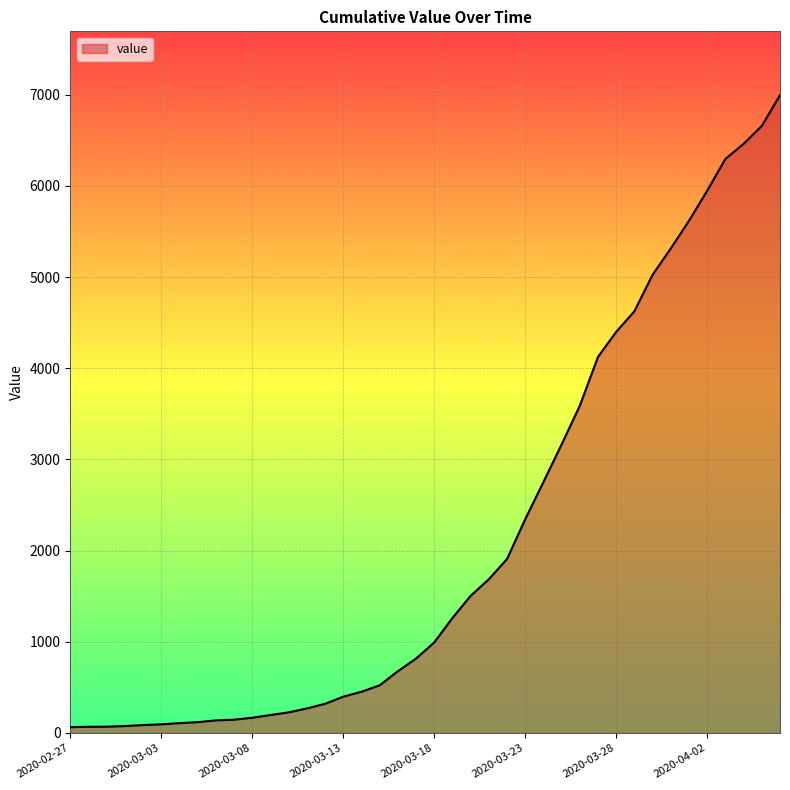

What is the difference between the maximum and minimum values?

6931